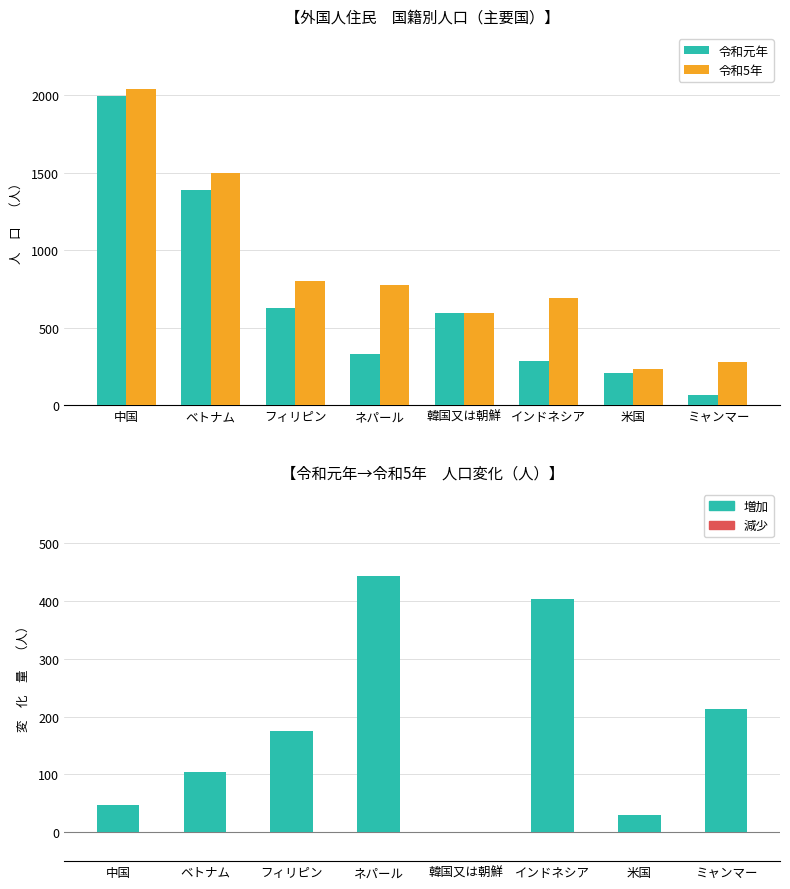

What is the total value across all series at 米国?

443